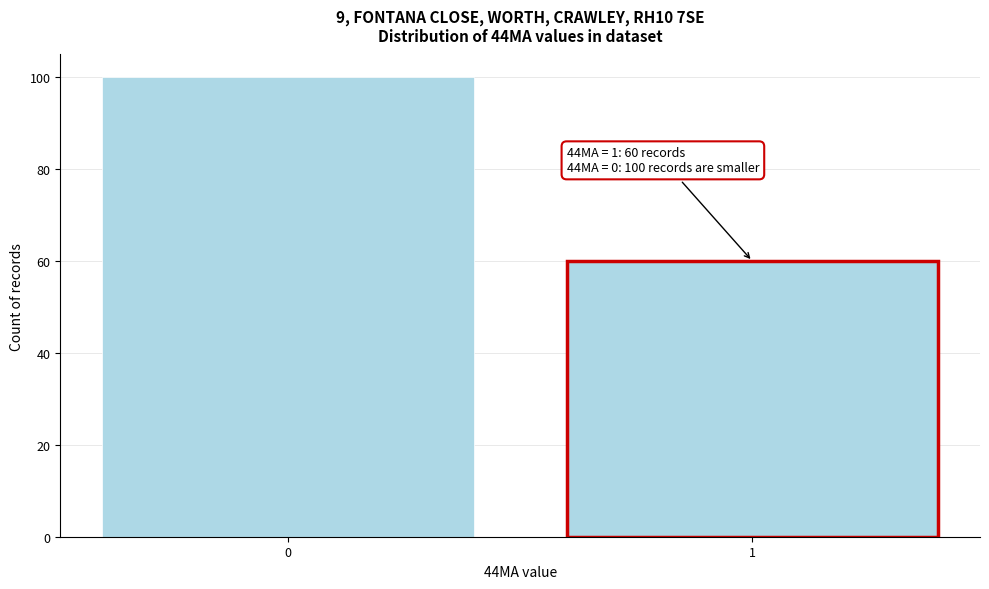

Reading left to right, list all the values displayed in this chart.

100	60